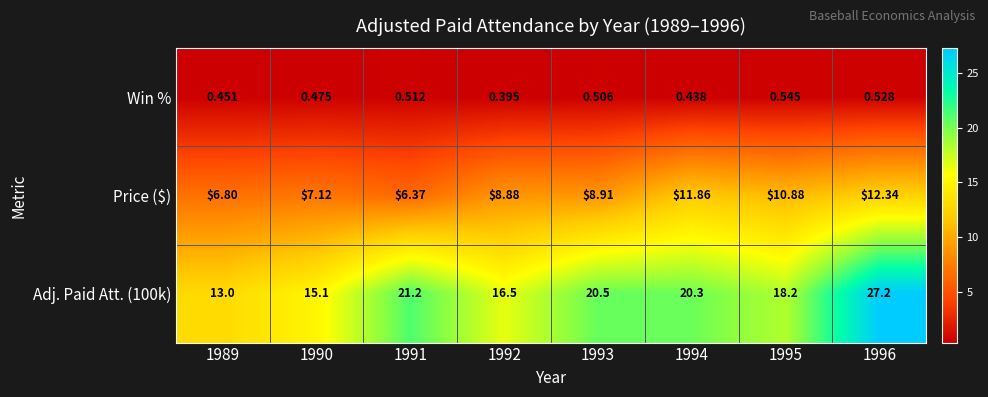

Is the value of Price ($) at 1990 greater than the value of Win % at 1996?

Yes